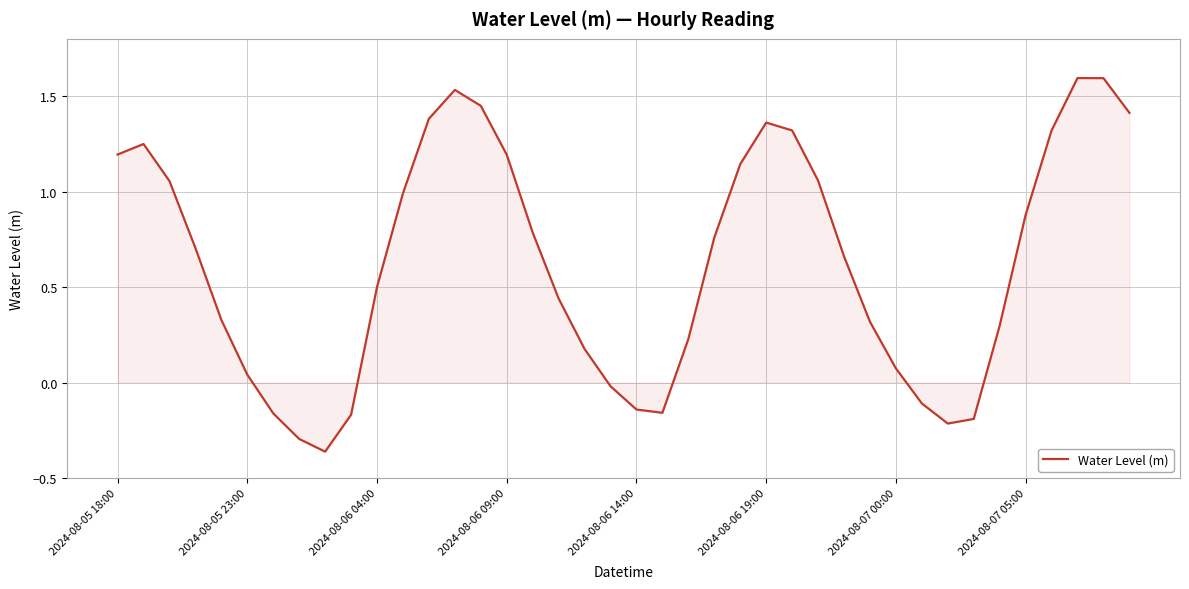

Does the chart have visible grid lines?

Yes